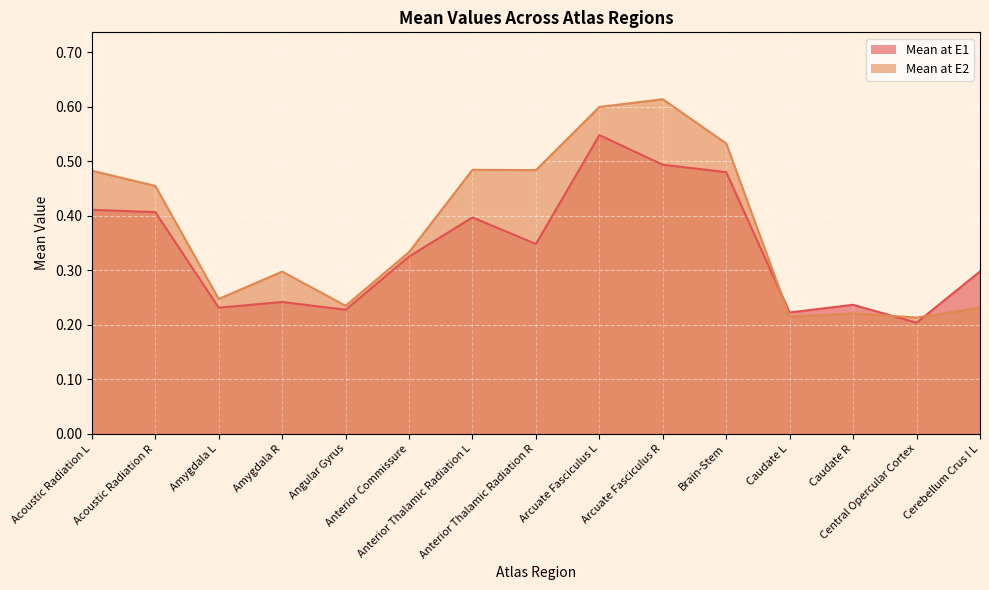

Reading left to right, extract all data points from this chart.

Mean at E1 line: 0.4	0.4	0.2	0.2	0.2	0.3	0.4	0.3	0.5	0.5	0.5	0.2	0.2	0.2	0.3
Mean at E2 line: 0.5	0.5	0.2	0.3	0.2	0.3	0.5	0.5	0.6	0.6	0.5	0.2	0.2	0.2	0.2